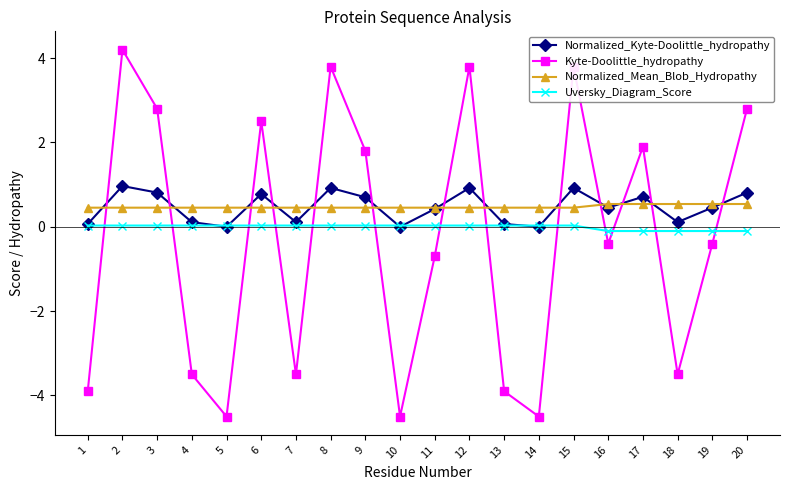

Between 19 and 20, which series saw the biggest shift?

Kyte-Doolittle_hydropathy